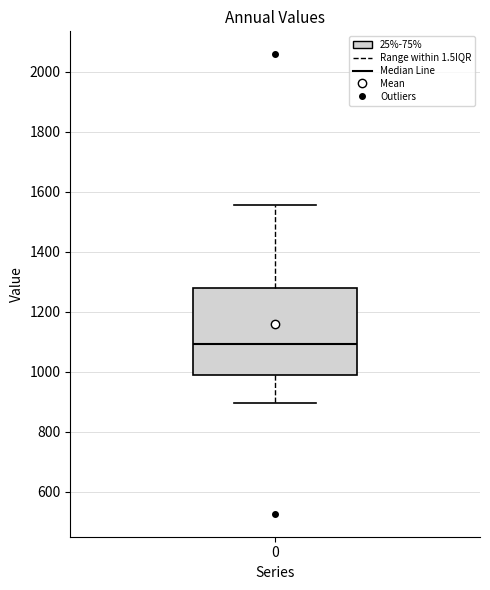

Transcribe this box plot: give where the median line is, the range the box spans, and where the two whiskers end, as read against the y-axis. The values are not printed on the chart, so give them approximately, as read against the axis.

median 1100, box 980 to 1280, whiskers 900 to 1560